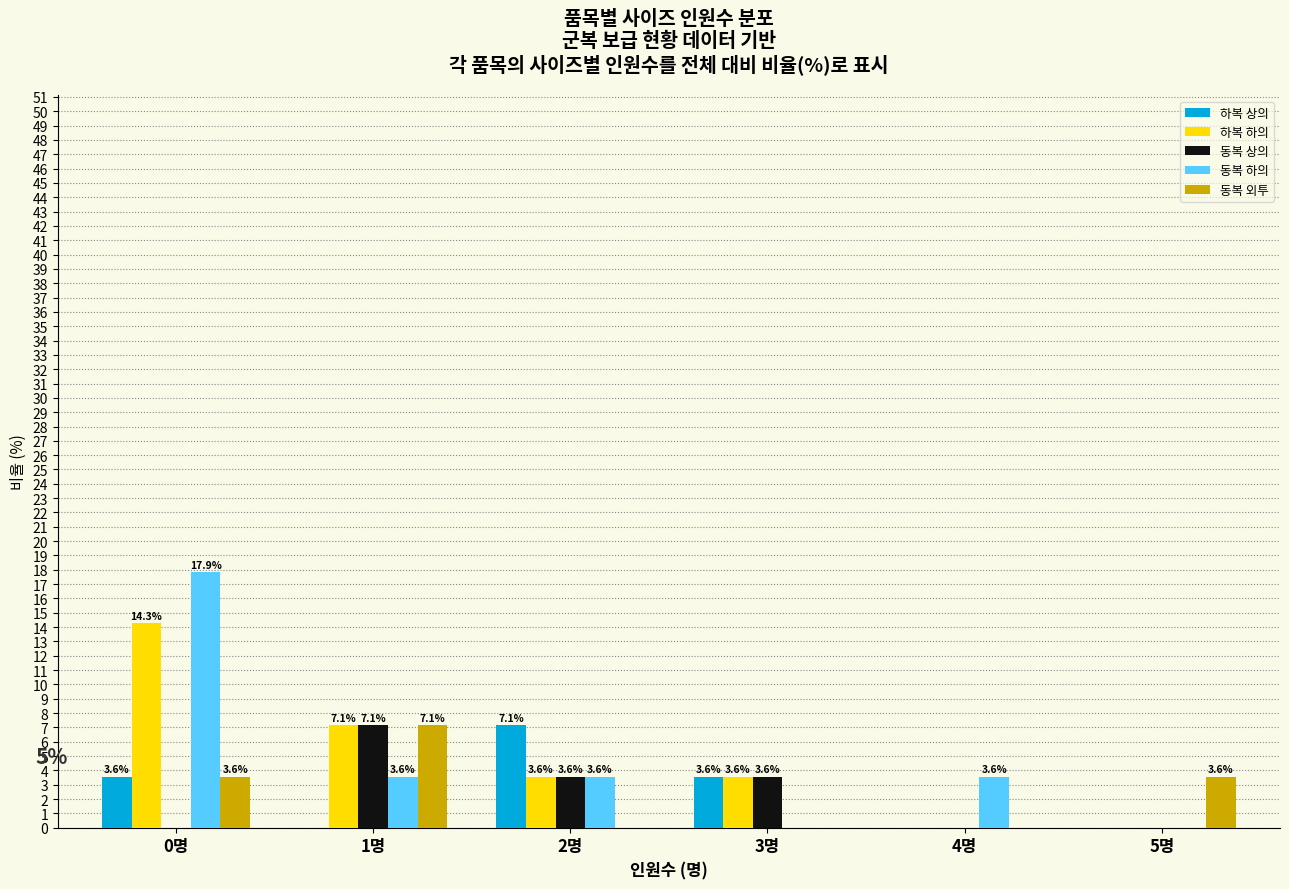

Reading left to right, what are all the values shown in this chart?

하복 상의: 0명=3.6	1명=0.0	2명=7.1	3명=3.6	4명=0.0	5명=0.0
하복 하의: 0명=14.3	1명=7.1	2명=3.6	3명=3.6	4명=0.0	5명=0.0
동복 상의: 0명=0.0	1명=7.1	2명=3.6	3명=3.6	4명=0.0	5명=0.0
동복 하의: 0명=17.9	1명=3.6	2명=3.6	3명=0.0	4명=3.6	5명=0.0
동복 외투: 0명=3.6	1명=7.1	2명=0.0	3명=0.0	4명=0.0	5명=3.6